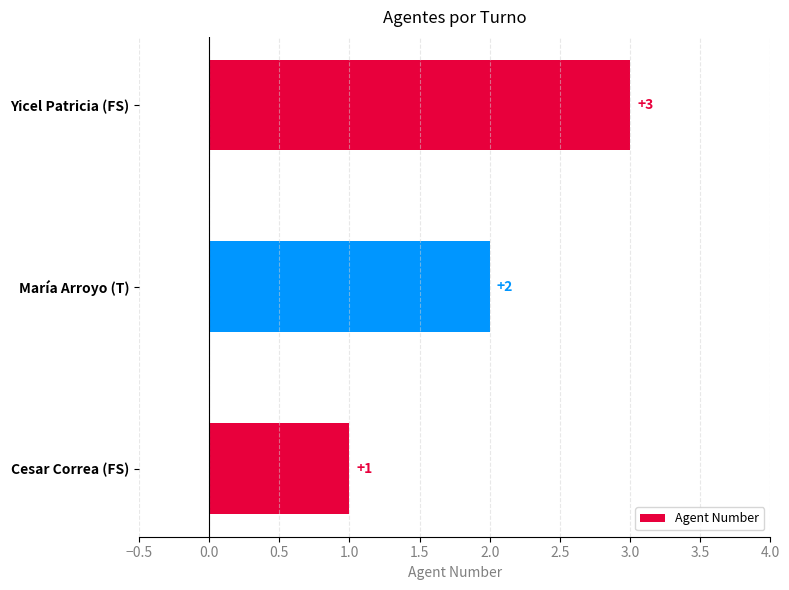

How many bars are there in total?

3